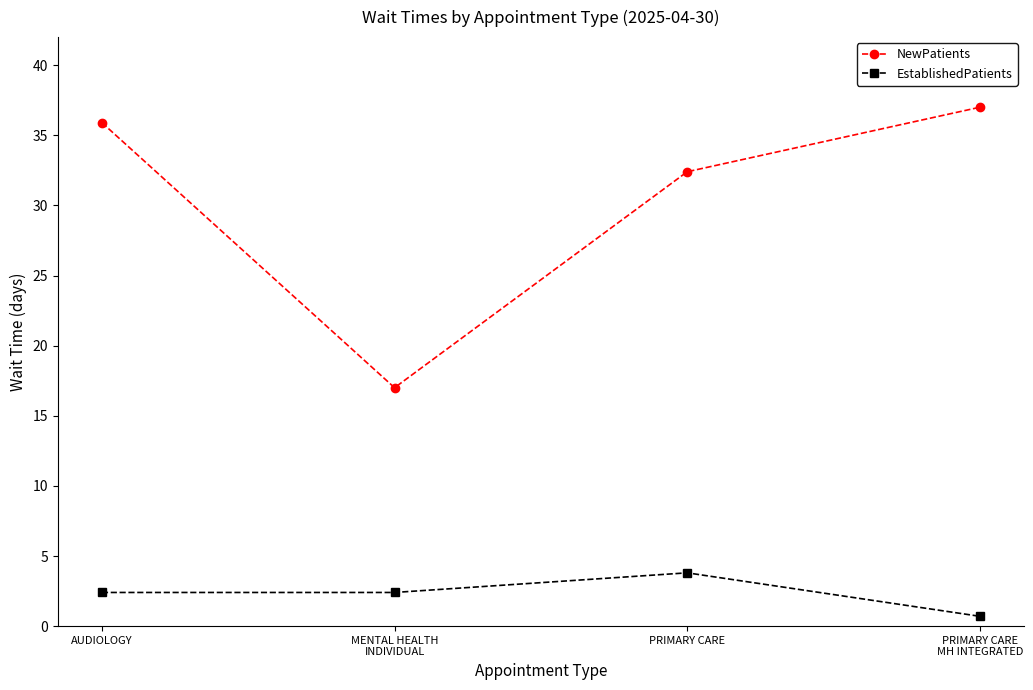

What is the value of the EstablishedPatients point at the 2nd from the left?

2.4